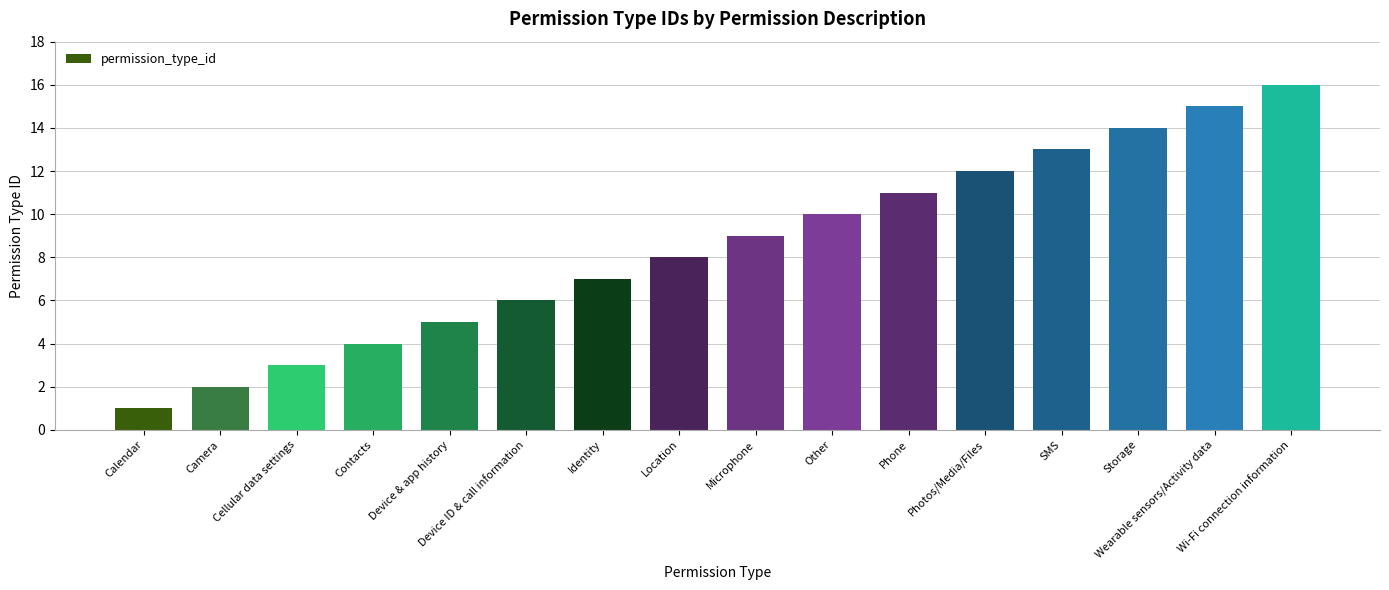

What is the maximum value shown in the chart?

16